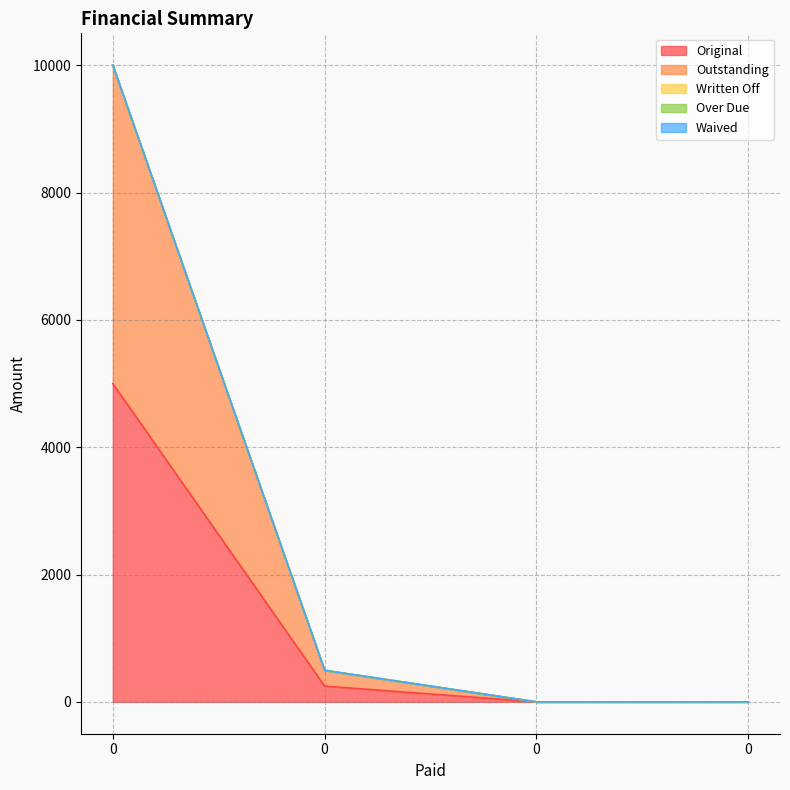

True or false: Written Off and Over Due intersect in this chart.

False